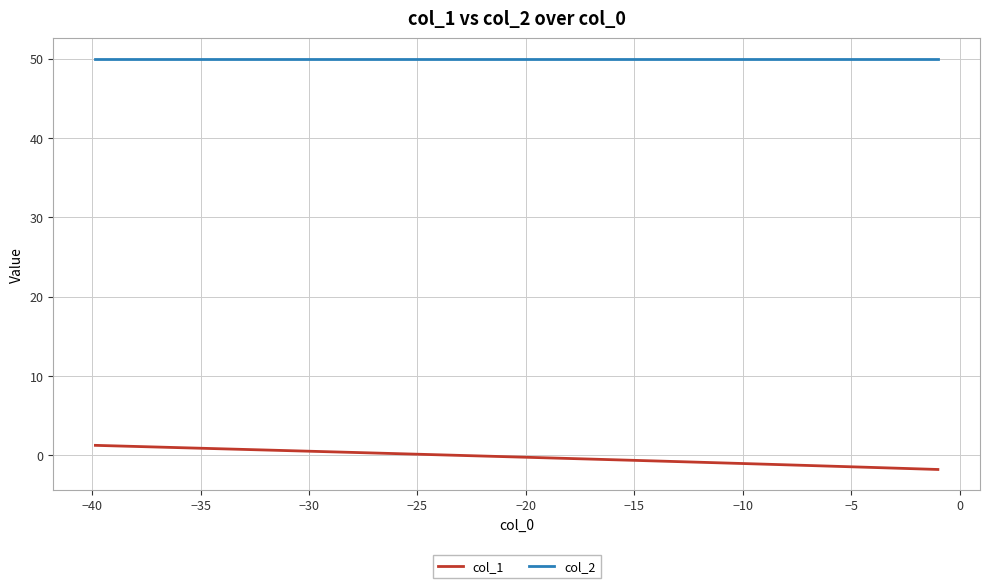

Does the chart display data point markers on the line(s)?

No